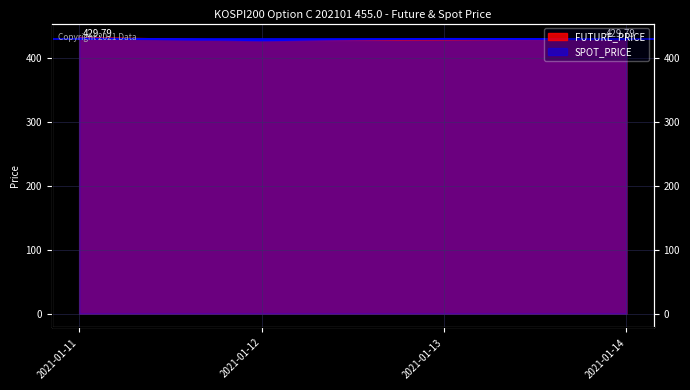

At which label is SPOT_PRICE closest to 429?

2021-01-14